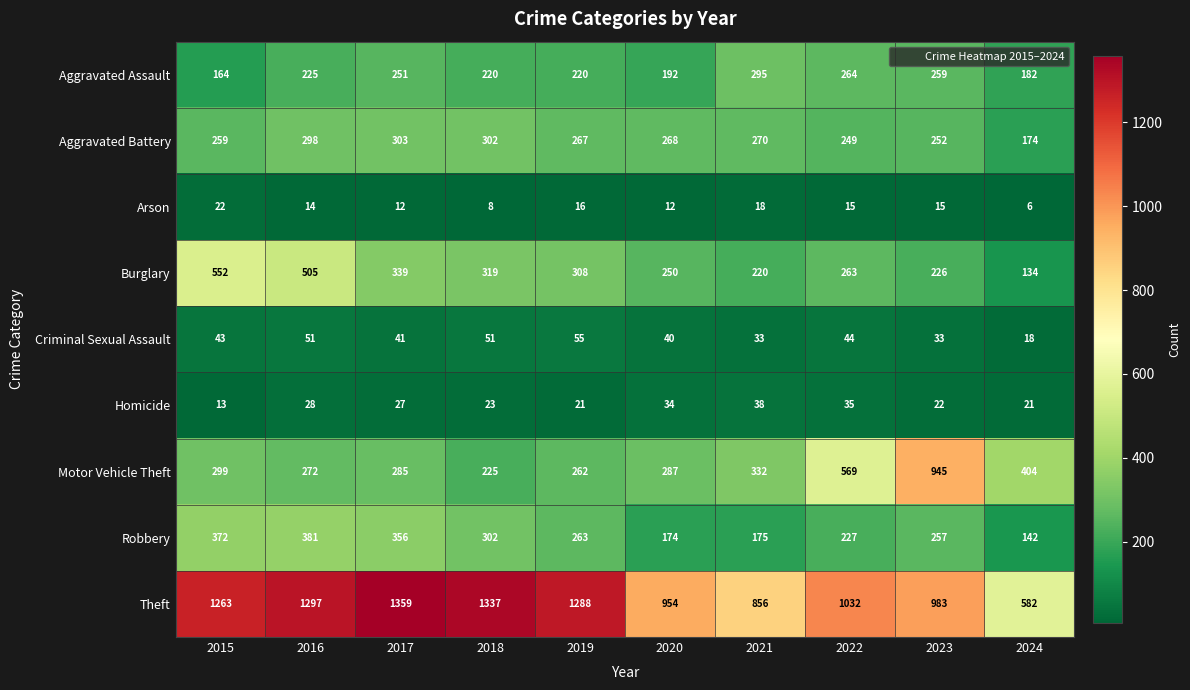

The value of Arson at 2024 is 6. True or false?

True